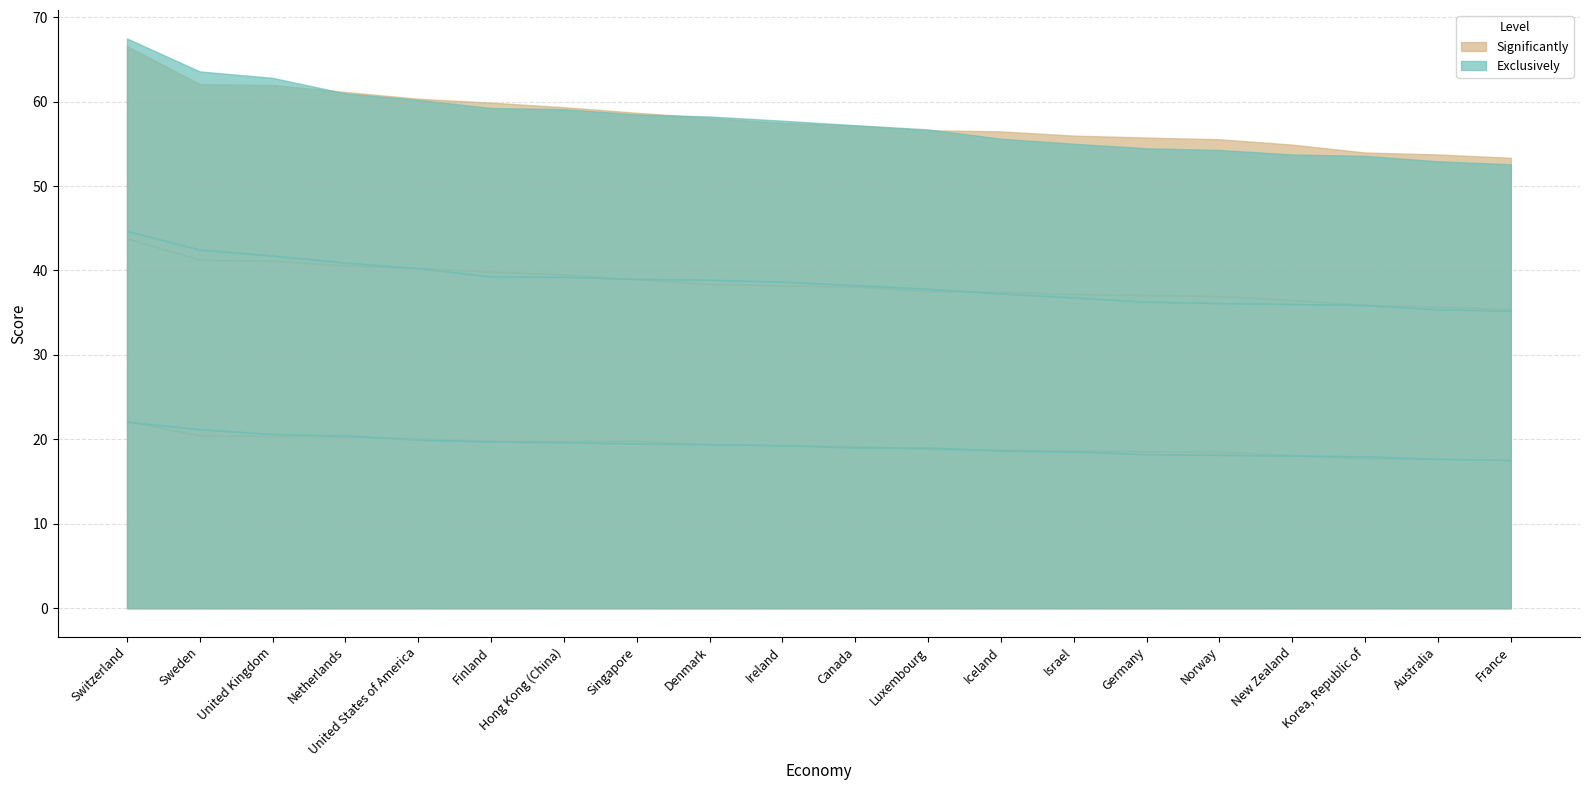

What is the difference between the 2017 values at Australia and Switzerland?

14.6